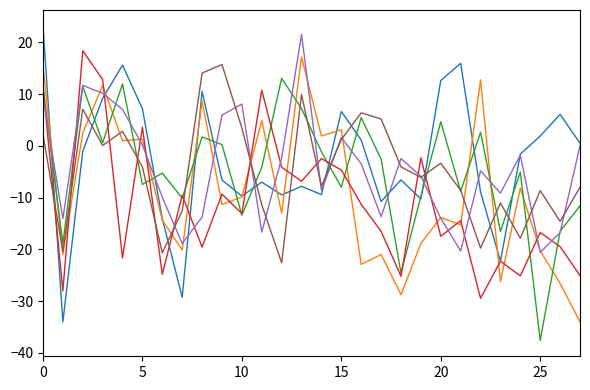

Count the number of categories in the chart.

28